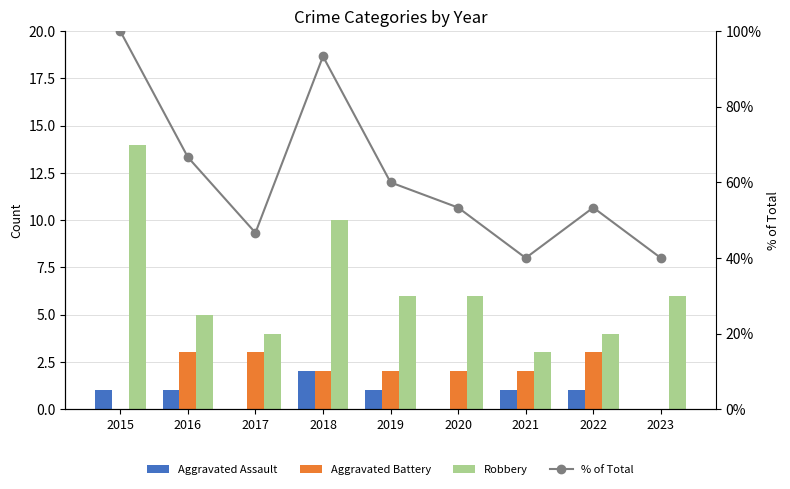

How many values in the Aggravated Battery series are below 2?

2